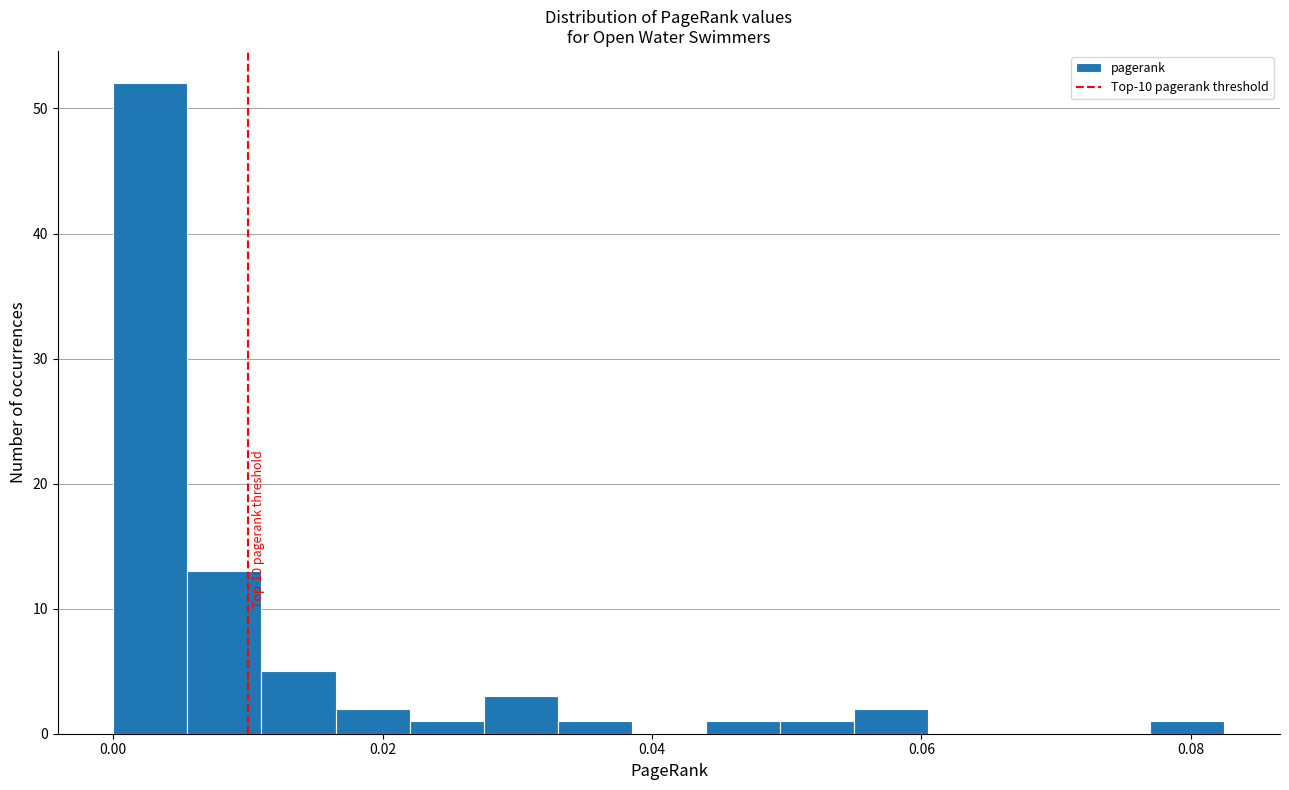

Read against the x-axis, roughly where is the centre of the tallest bar?

0.002